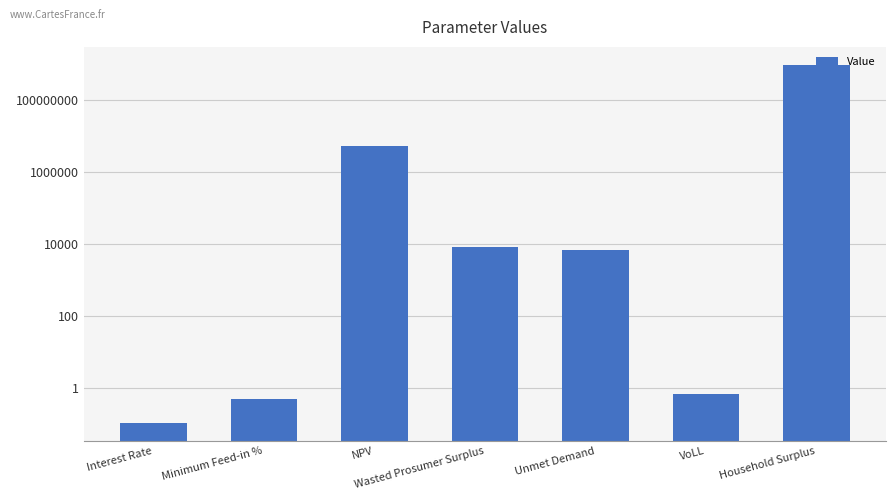

What is the value of the 2nd bar from the left?

0.5